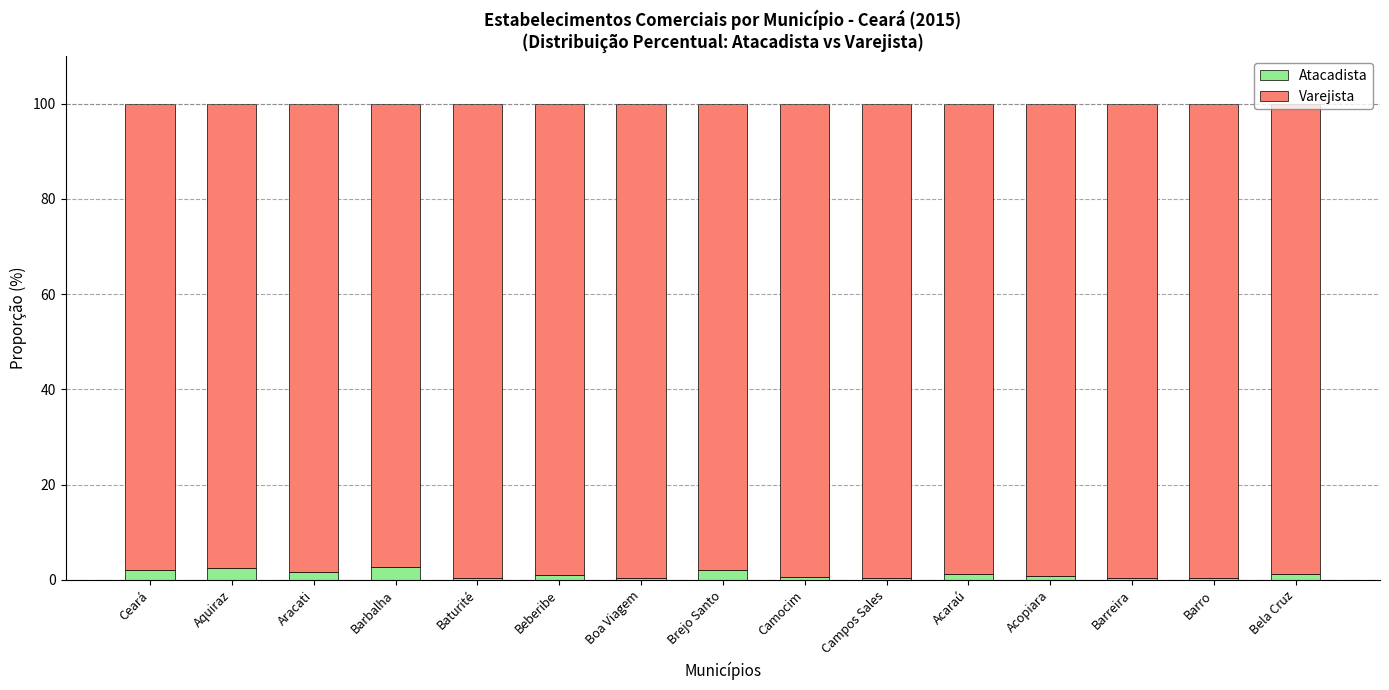

Are the bars horizontal?

No